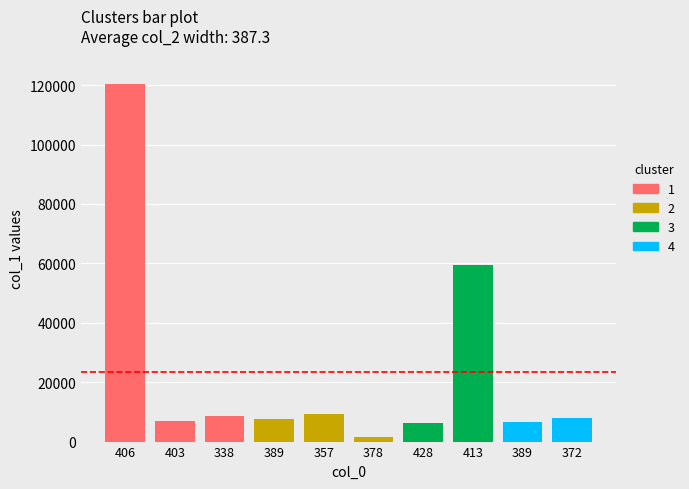

What is the sum of all values?

234463